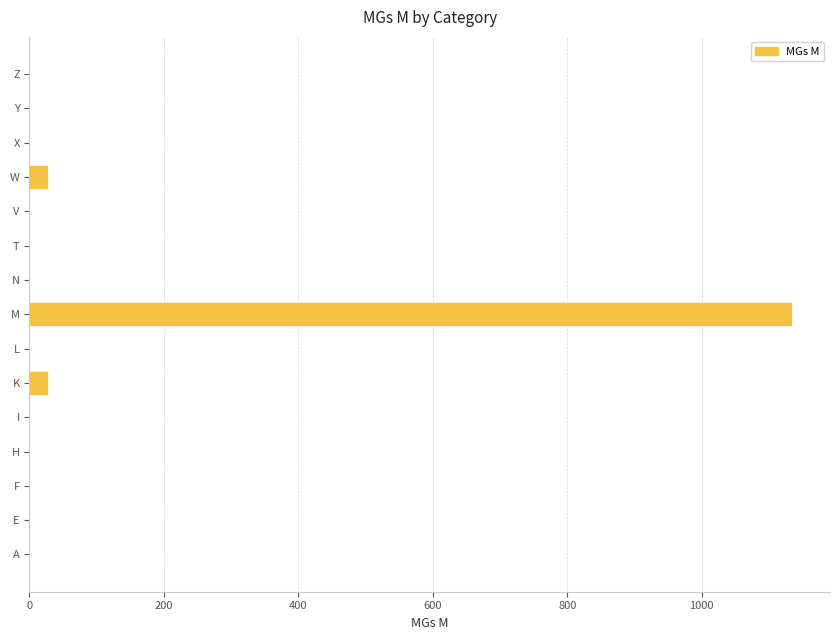

What is the change in value from K to Z?

-27